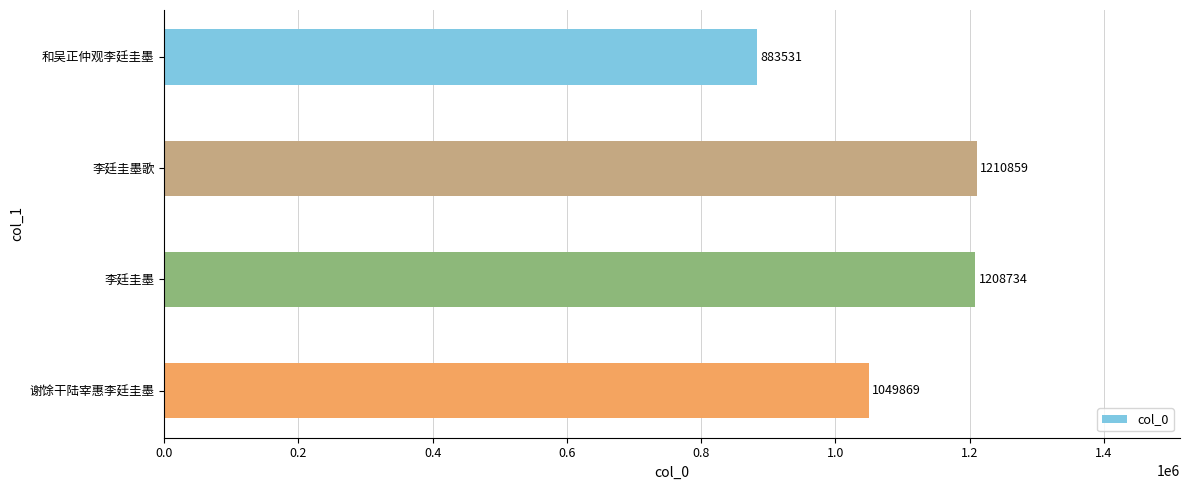

Reading bottom to top, list all the values displayed in this chart.

谢馀干陆宰惠李廷圭墨=1049869	李廷圭墨=1208734	李廷圭墨歌=1210859	和吴正仲观李廷圭墨=883531